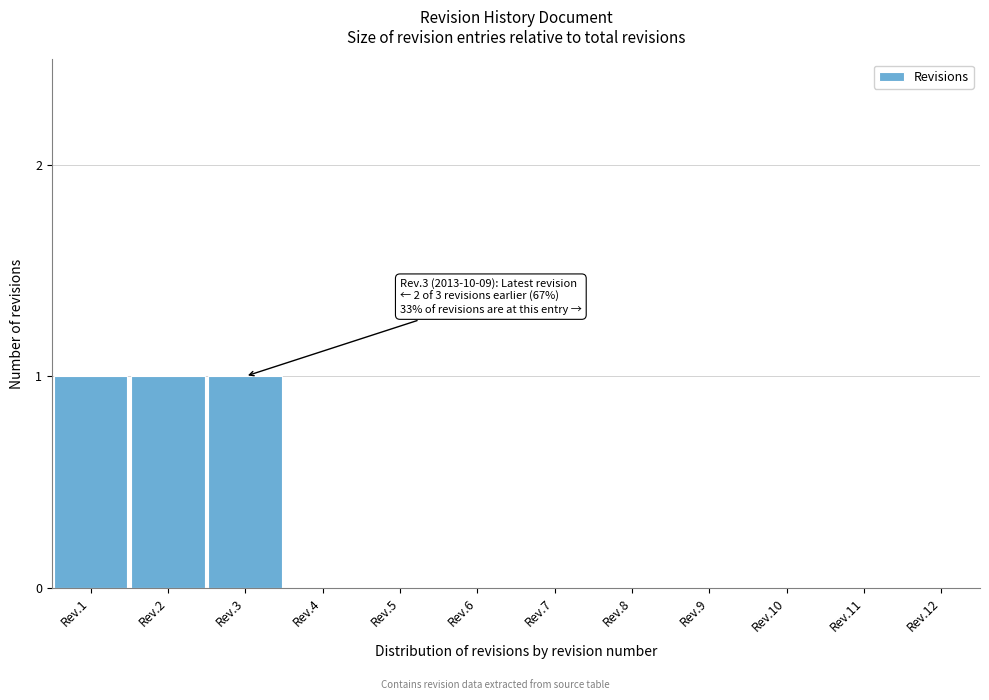

Reading left to right, extract all data points from this chart.

Rev.1=1	Rev.2=1	Rev.3=1	Rev.4=0	Rev.5=0	Rev.6=0	Rev.7=0	Rev.8=0	Rev.9=0	Rev.10=0	Rev.11=0	Rev.12=0